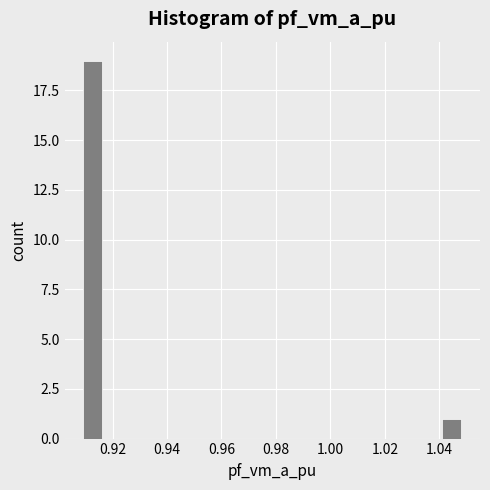

Around what value on the x-axis is the tallest bar? Give the approximate position of its centre, as read against the axis.

0.912